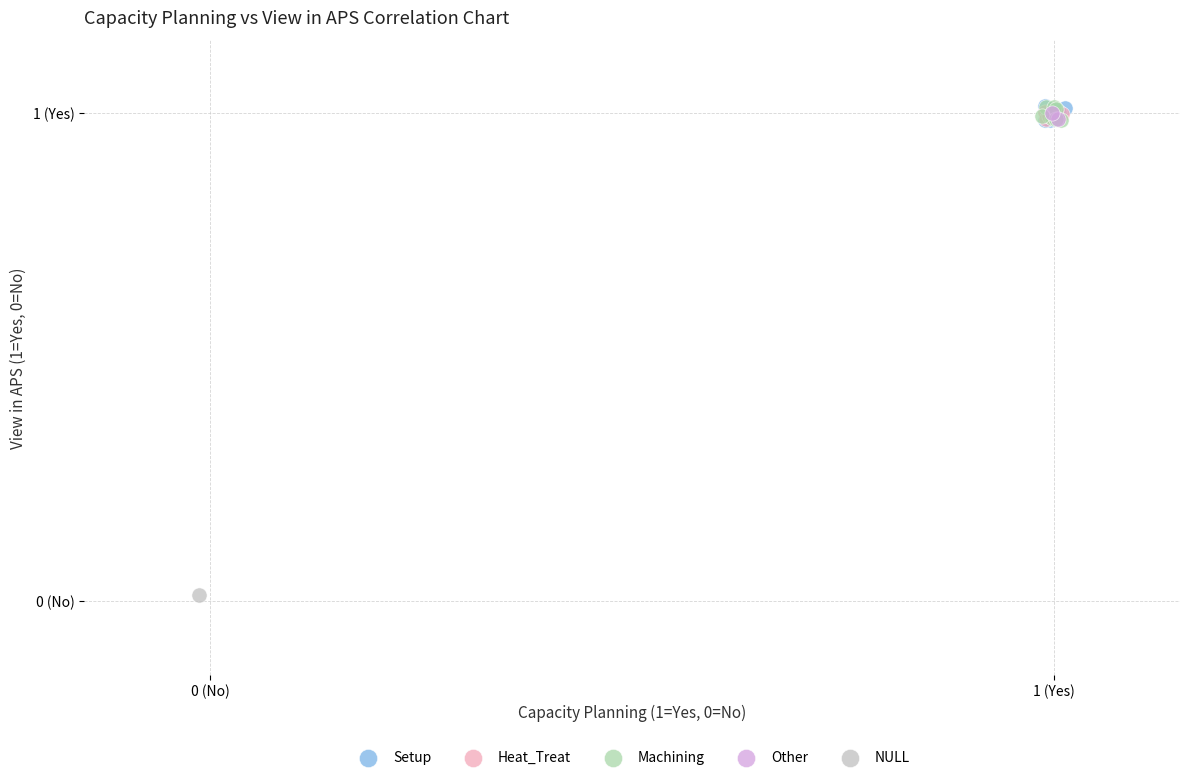

What are all the series names shown in the legend?

Setup, Heat_Treat, Machining, Other, NULL